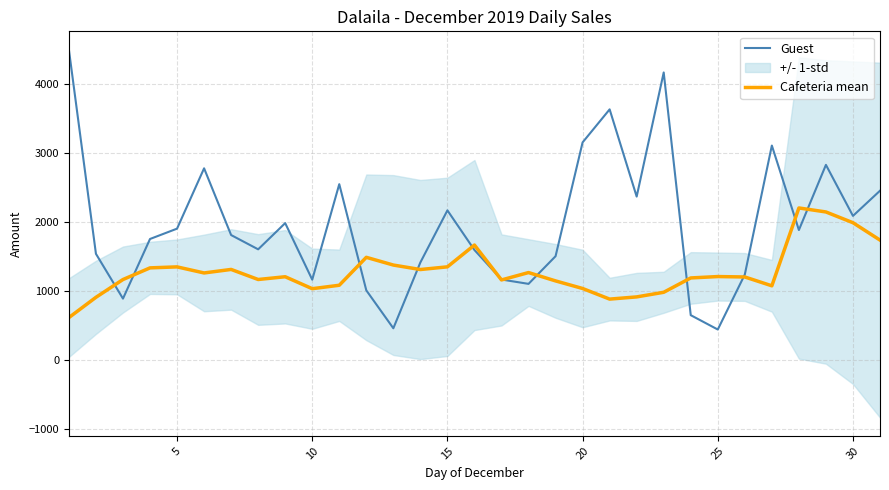

What is the minimum value for Guest?

442.0